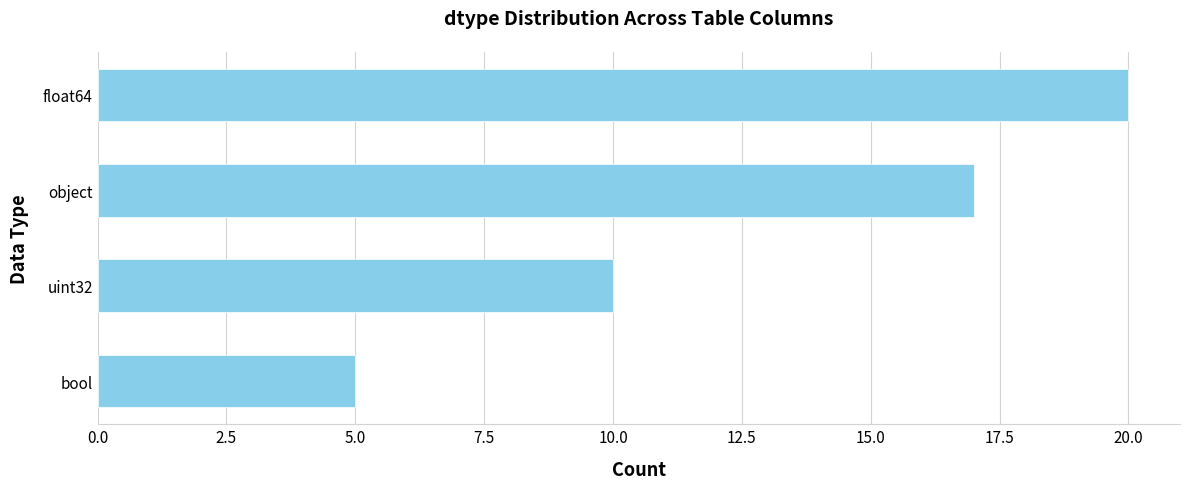

Approximately how many times larger is the value at uint32 compared to object?

0.6